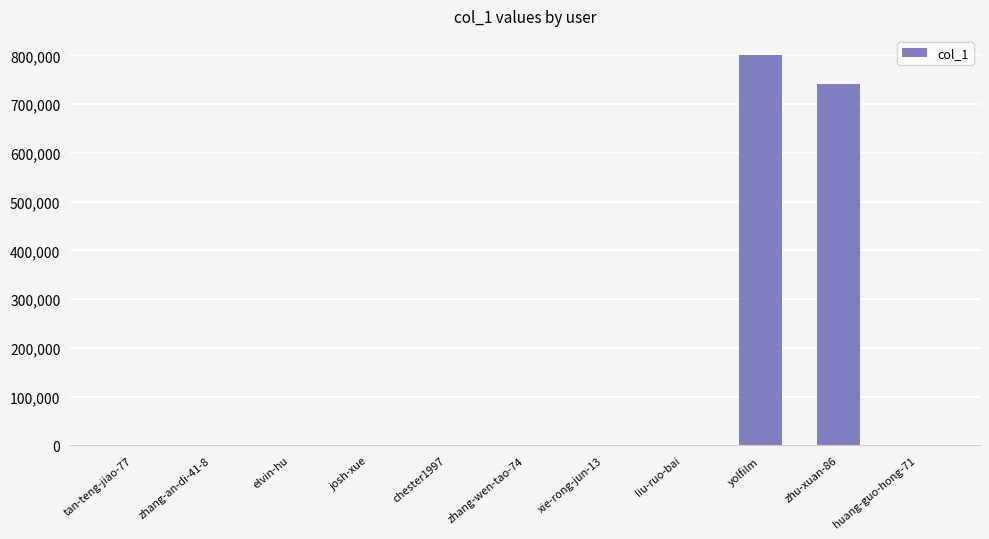

Count the number of data series in this chart.

1